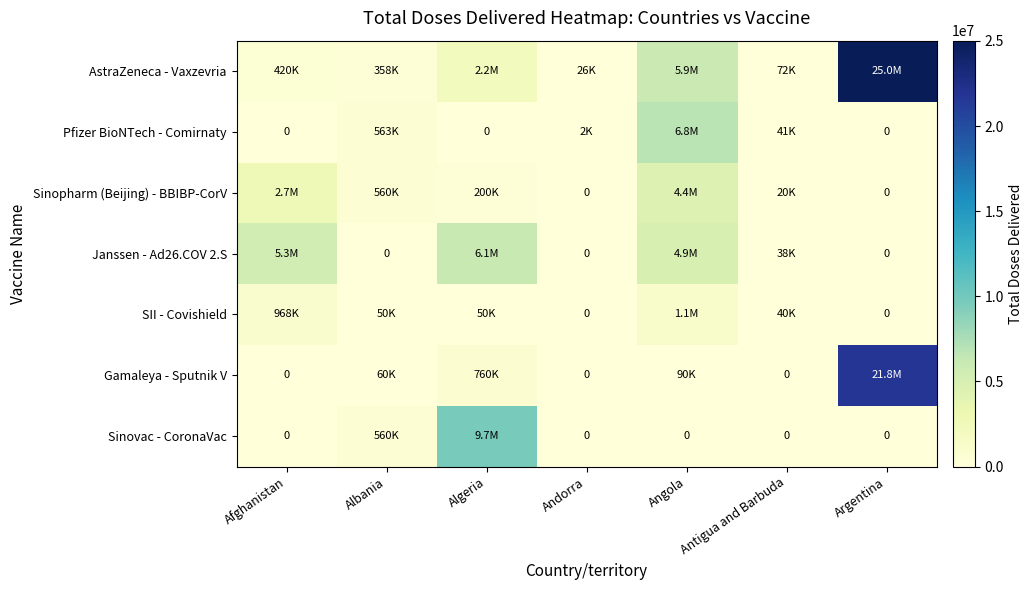

At how many categories does at least one series exceed 14172459?

1